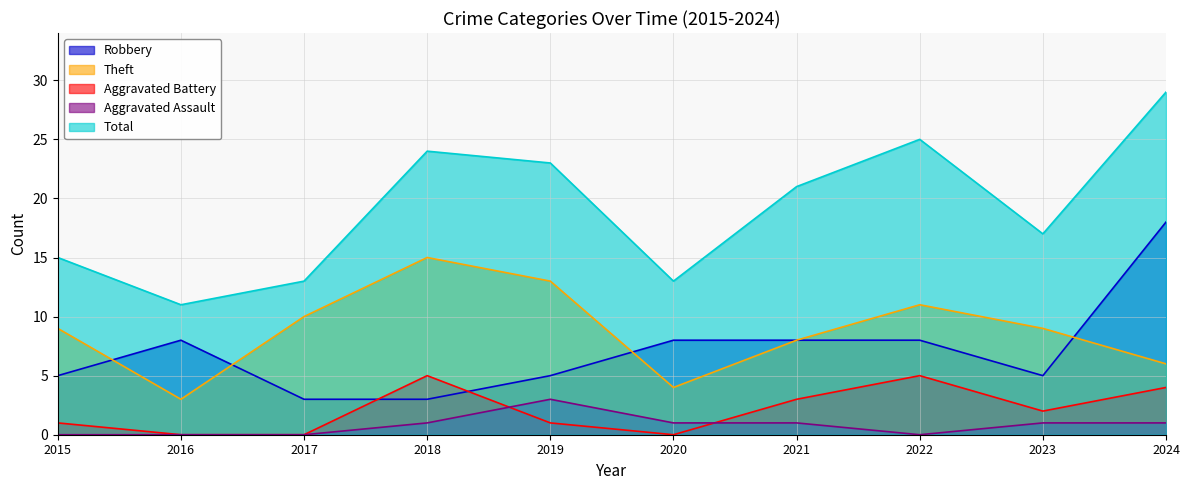

How many data points in Theft are less than 9?

4